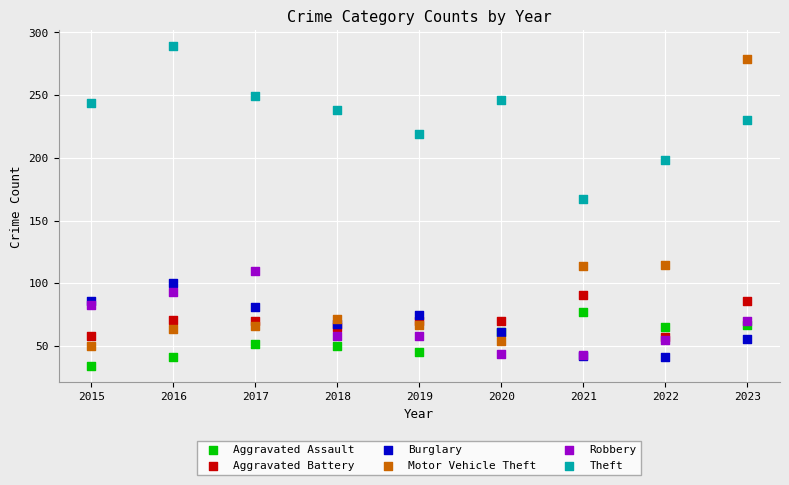

Across all series, what Y value is closest to 161?

167